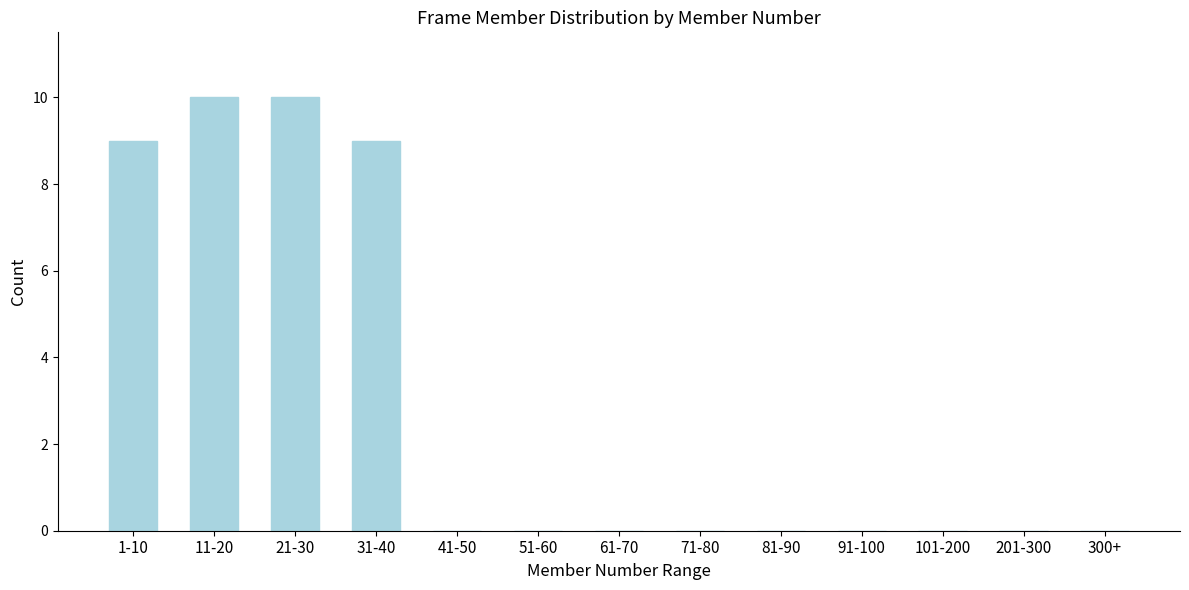

Reading right to left, transcribe all the data shown in this chart.

300+=0	201-300=0	101-200=0	91-100=0	81-90=0	71-80=0	61-70=0	51-60=0	41-50=0	31-40=9	21-30=10	11-20=10	1-10=9